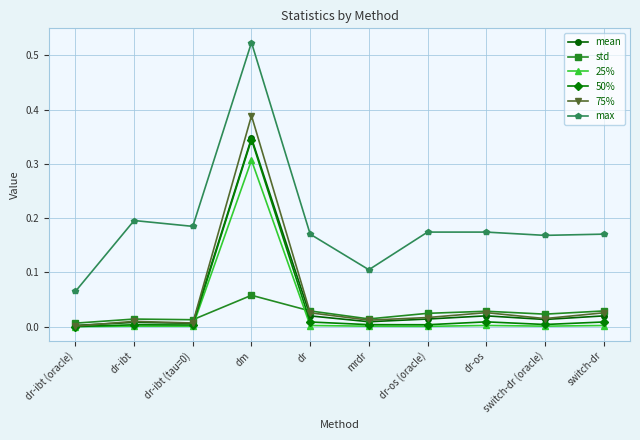

Which category has the highest value across all series?

dm